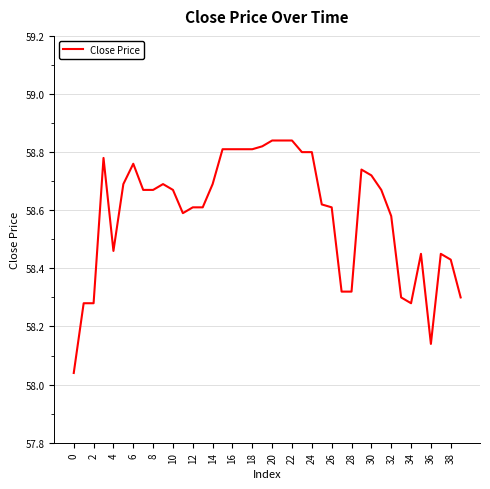

What is the difference between the maximum and minimum values?

0.8